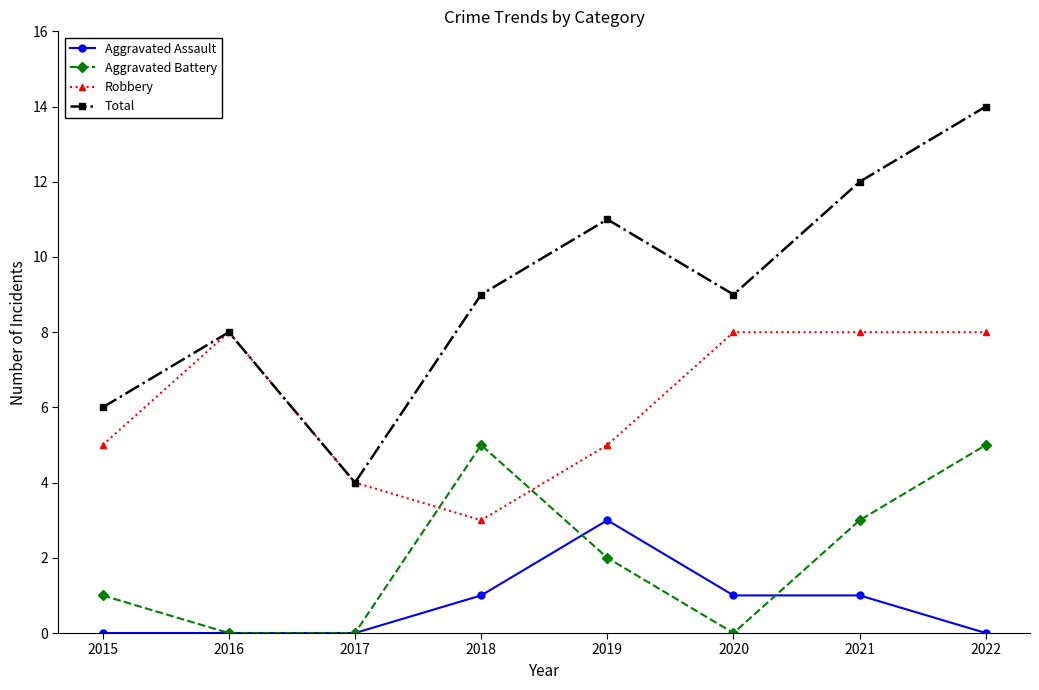

What is the maximum value for Robbery?

8